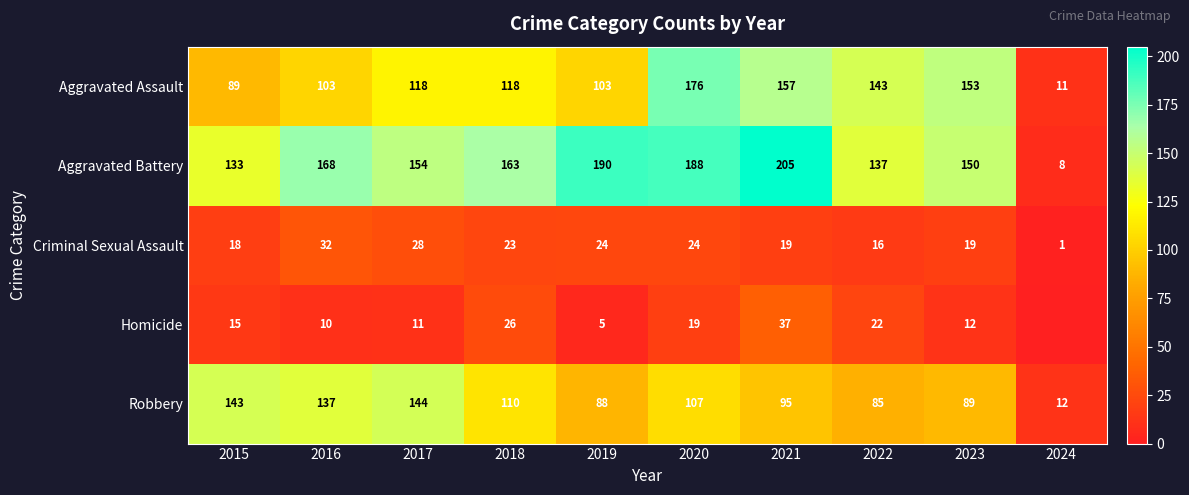

Which has a higher value, 2020 or 2022?

2020